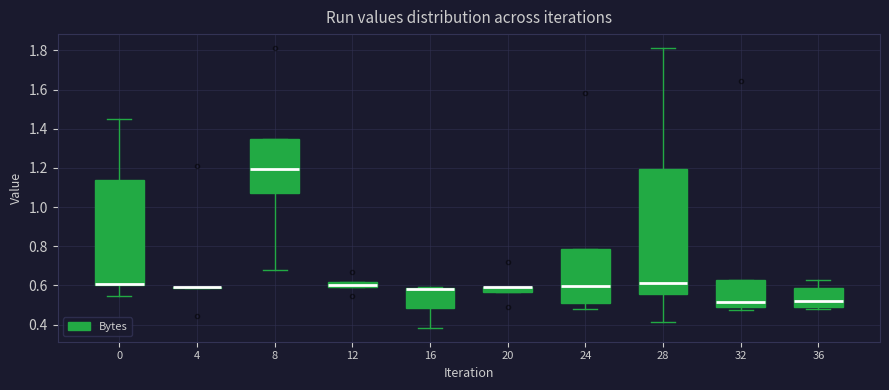

Where is the lower edge of the box at x = 32 on the y-axis? The values are not printed on the chart, so give them approximately, as read against the axis.

0.50